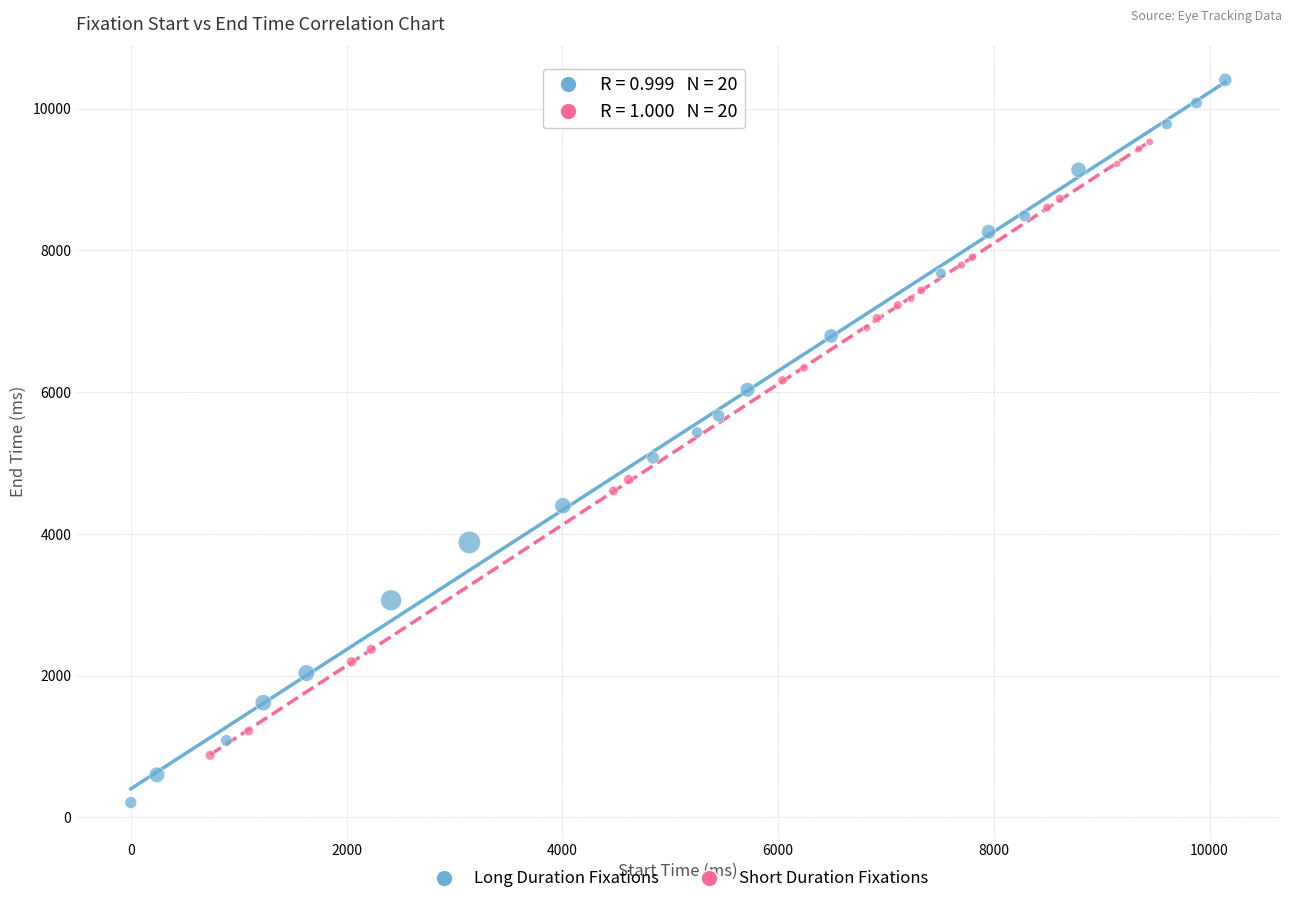

Which series reaches the minimum Y coordinate?

Long Duration Fixations